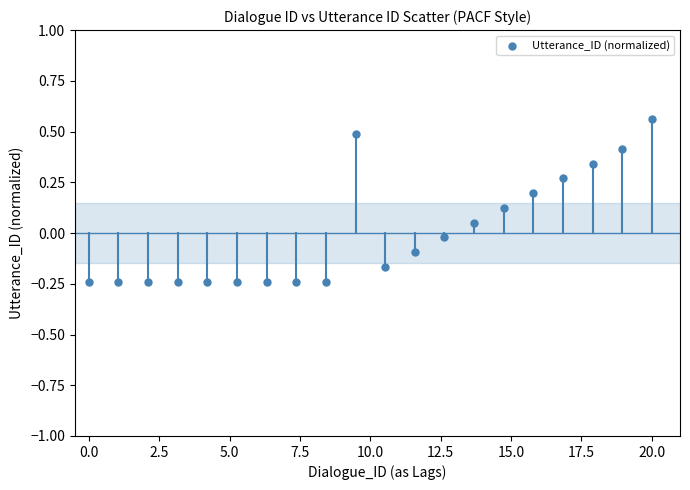

What is the range of Y values (max minus min)?

0.8